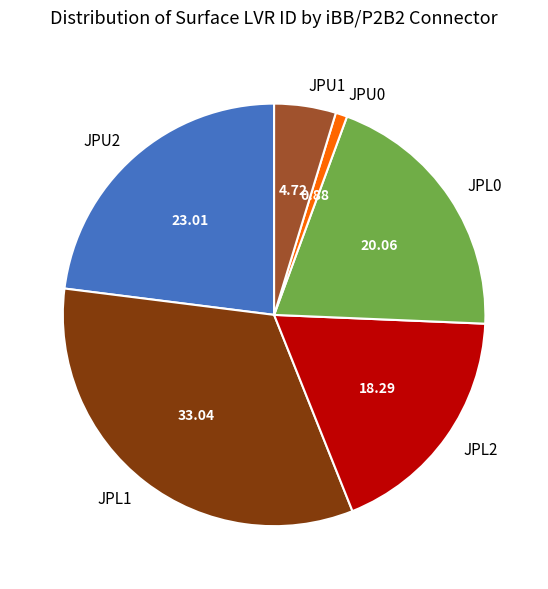

Does JPU2 represent more than half of the total?

No